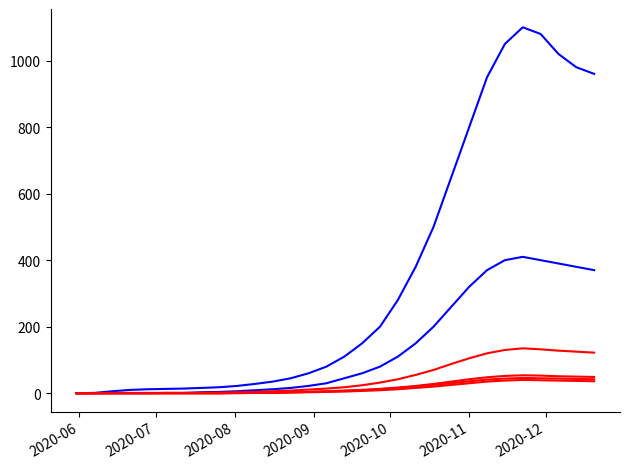

Does the chart have visible grid lines?

No